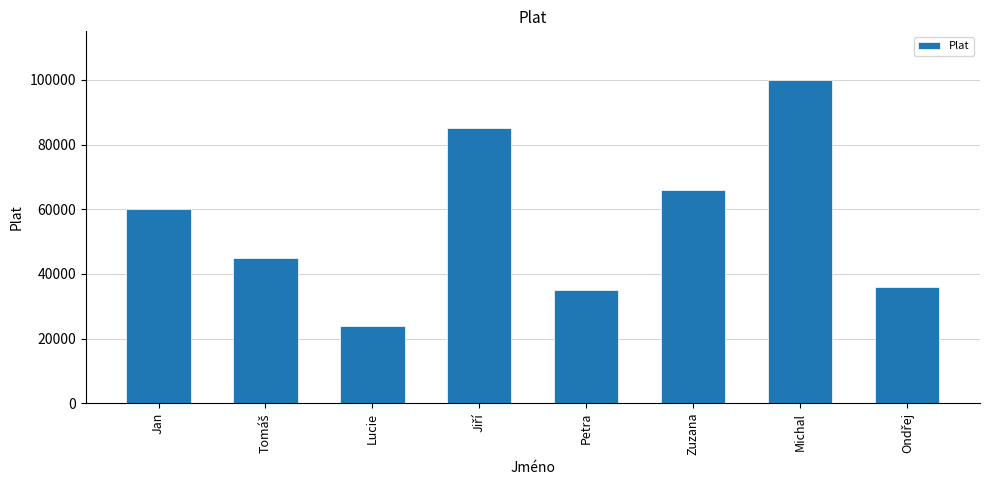

What is the label of the 5th bar from the left?

Petra